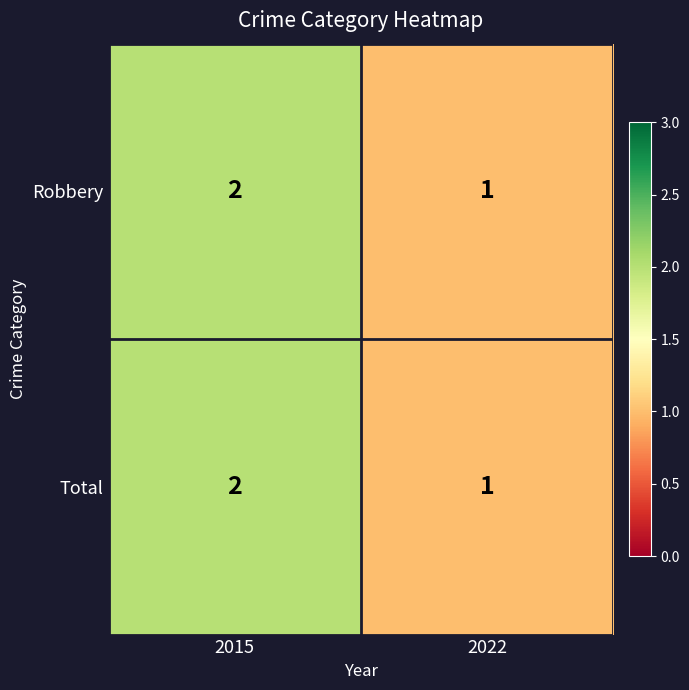

How many values in the Robbery series are below 2?

1